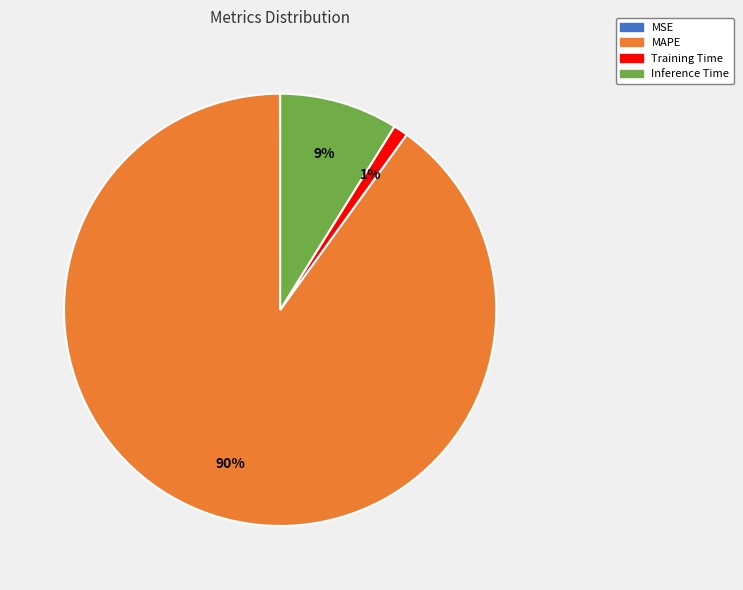

To the nearest percent, what is the difference between the largest and smallest slice percentages?

90%